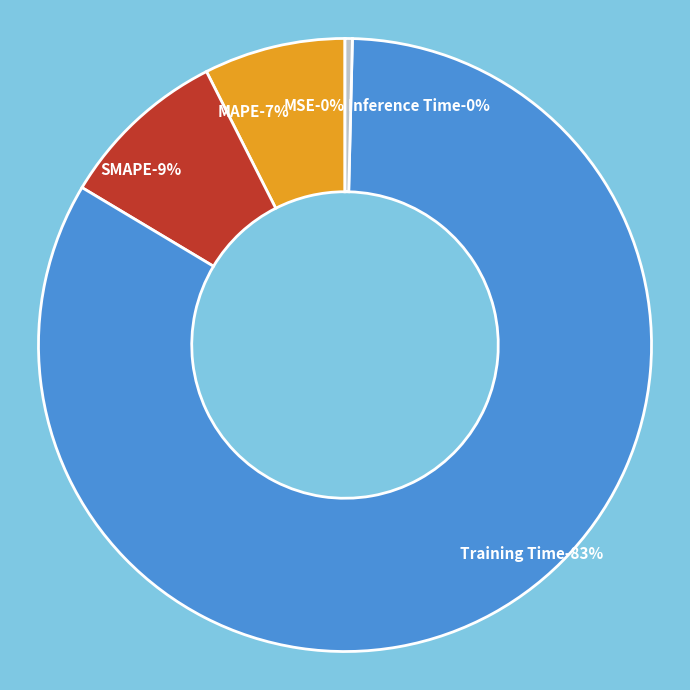

Which slice is the largest?

Training Time